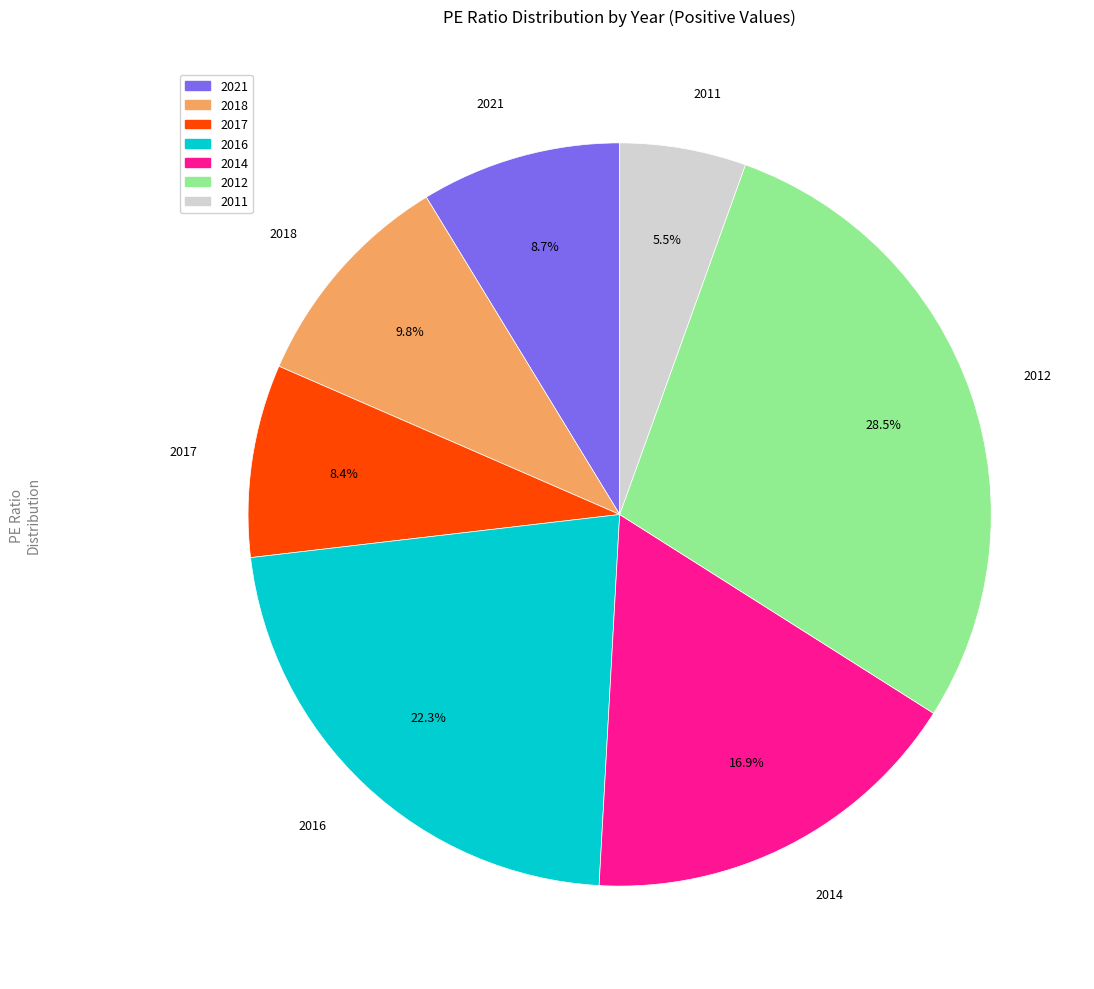

Approximately how many times larger is the value at 2012 compared to 2018?

2.9